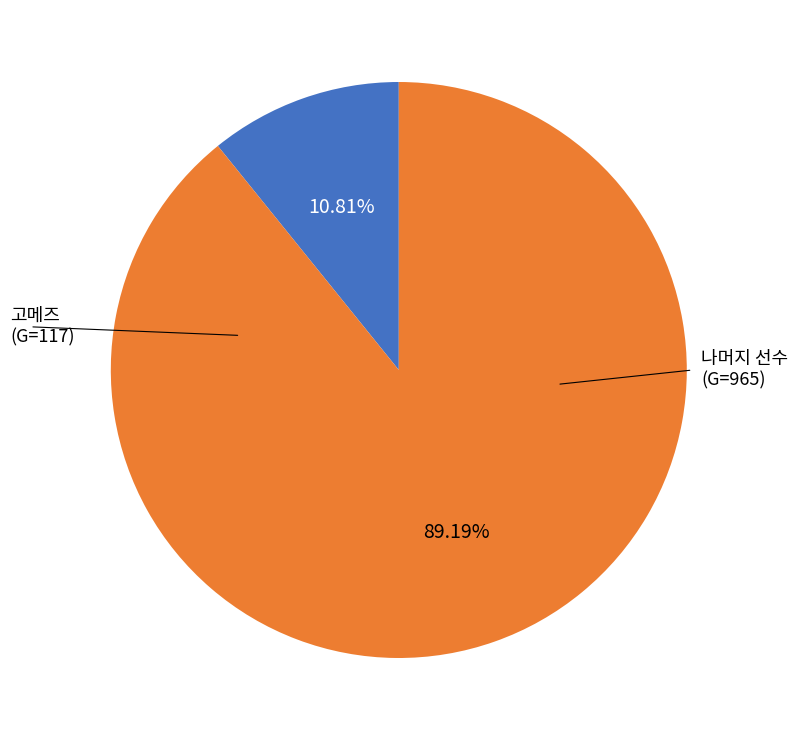

Does any single category account for the majority?

Yes